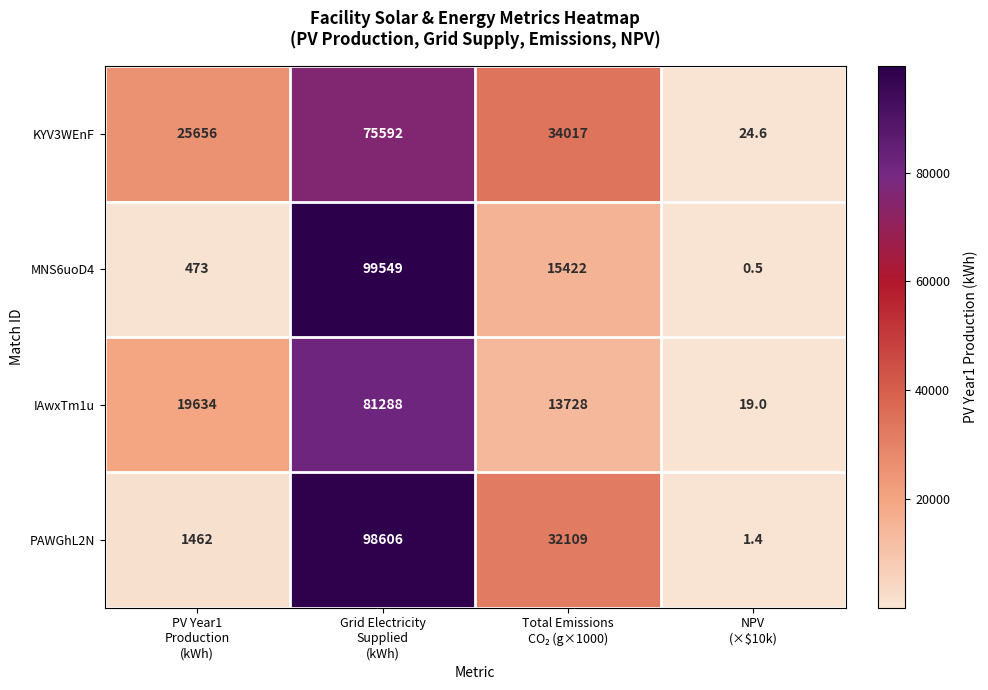

What is the greatest value displayed?

99549.0